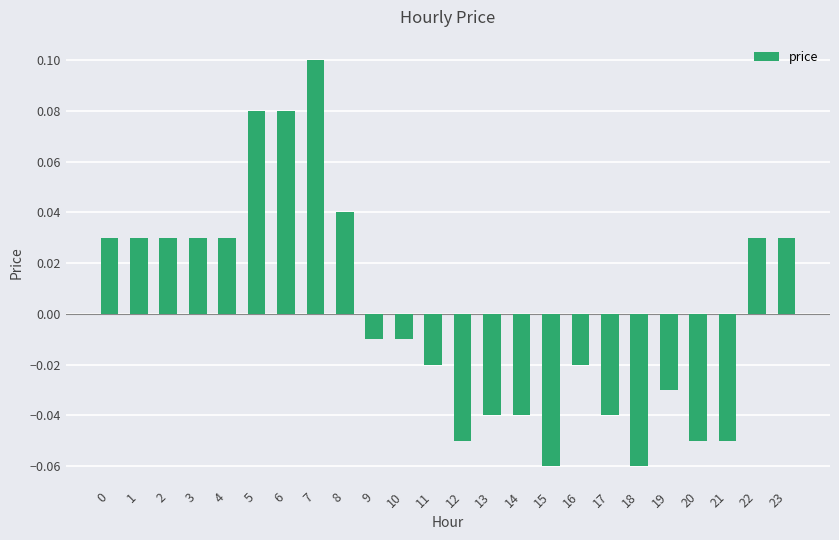

Between 12 and 13, which is larger?

13